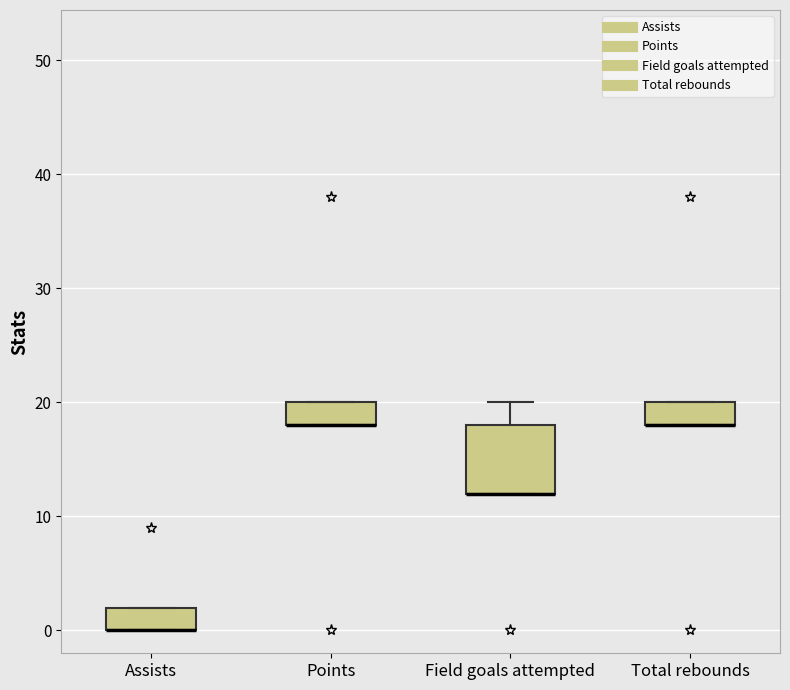

Where does the upper whisker of the box for Field goals attempted end on the y-axis? The values are not printed on the chart, so give them approximately, as read against the axis.

20